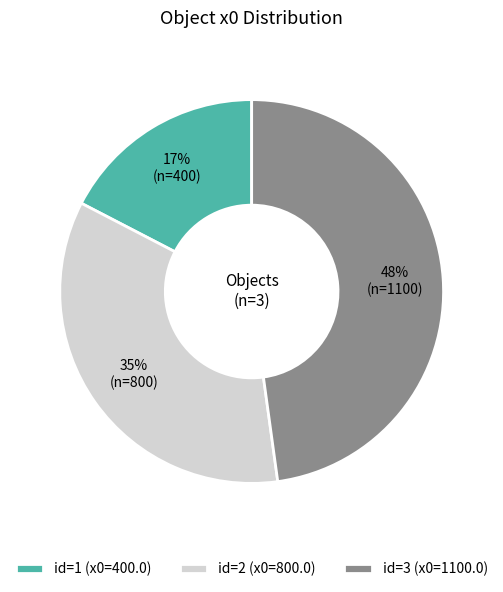

True or false: id=1 (x0=400.0) accounts for 23% of the total.

False